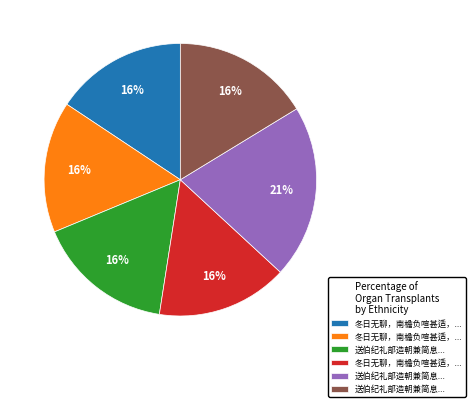

To the nearest percent, what is the difference between the largest and smallest slice percentages?

5%